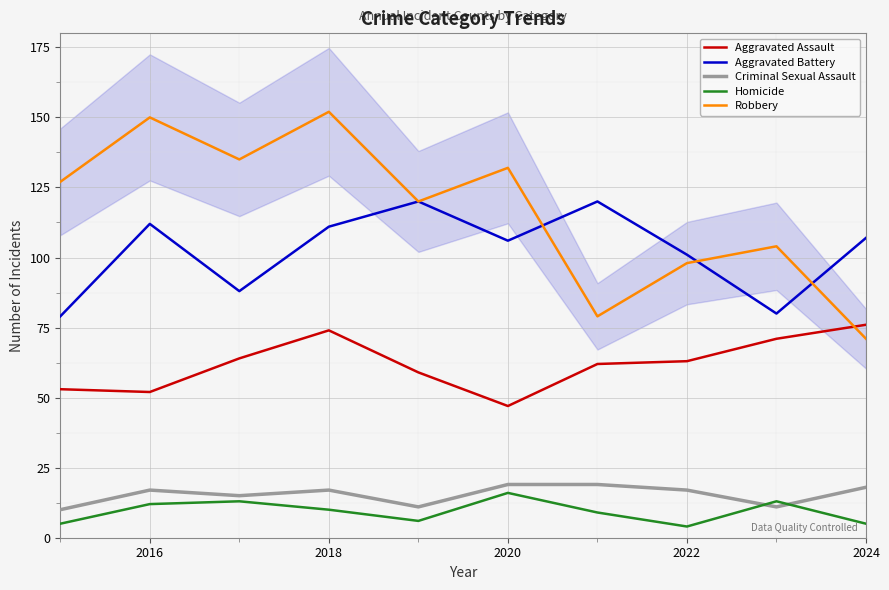

True or false: Criminal Sexual Assault and Aggravated Battery intersect in this chart.

False